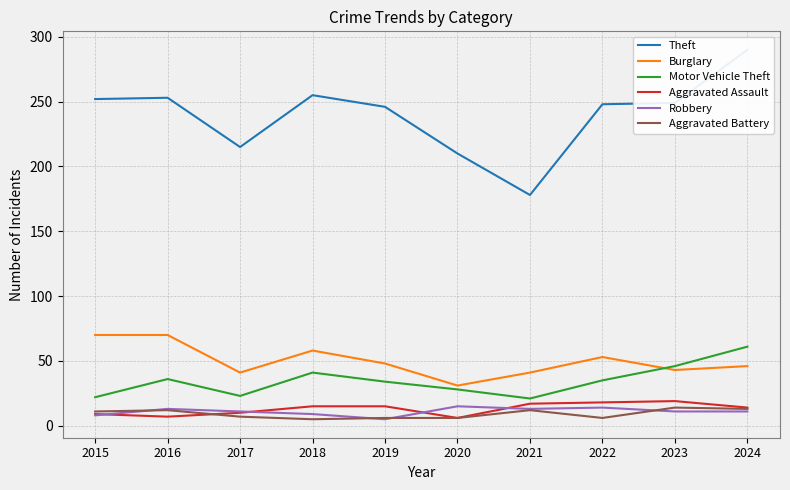

The value of Aggravated Battery at 2024 is 13. True or false?

True